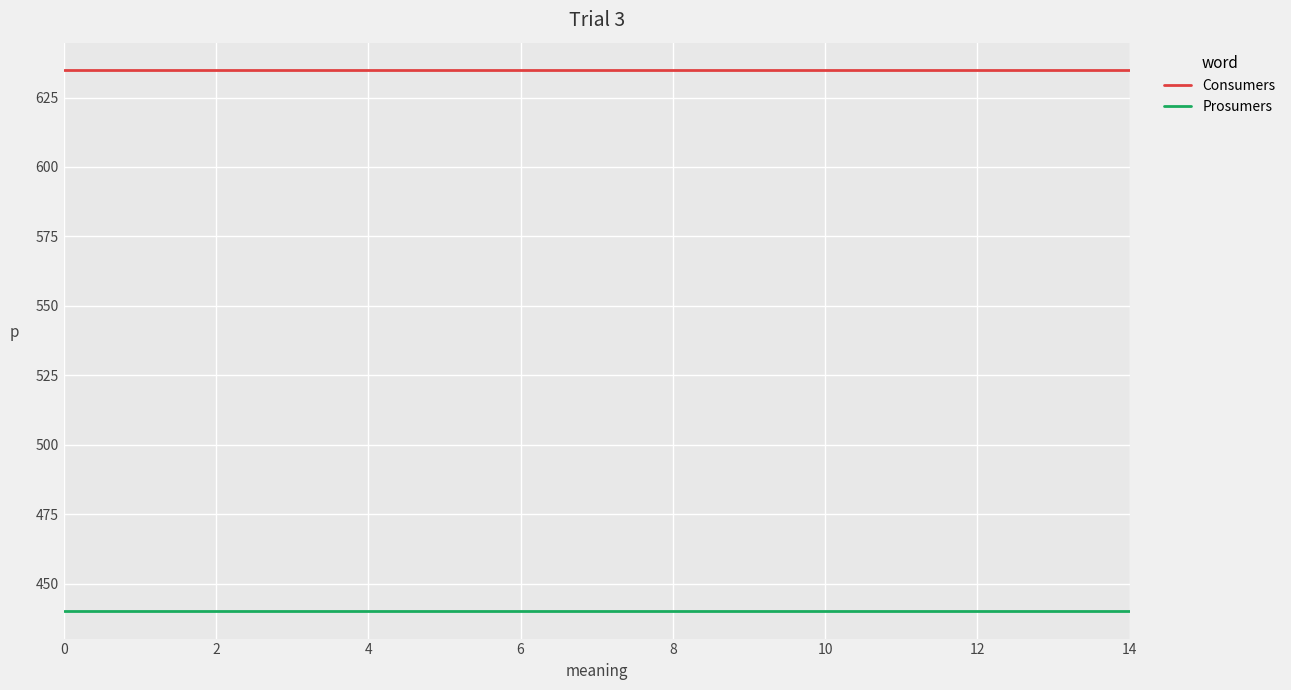

Is this an area chart (filled region under the line)?

No